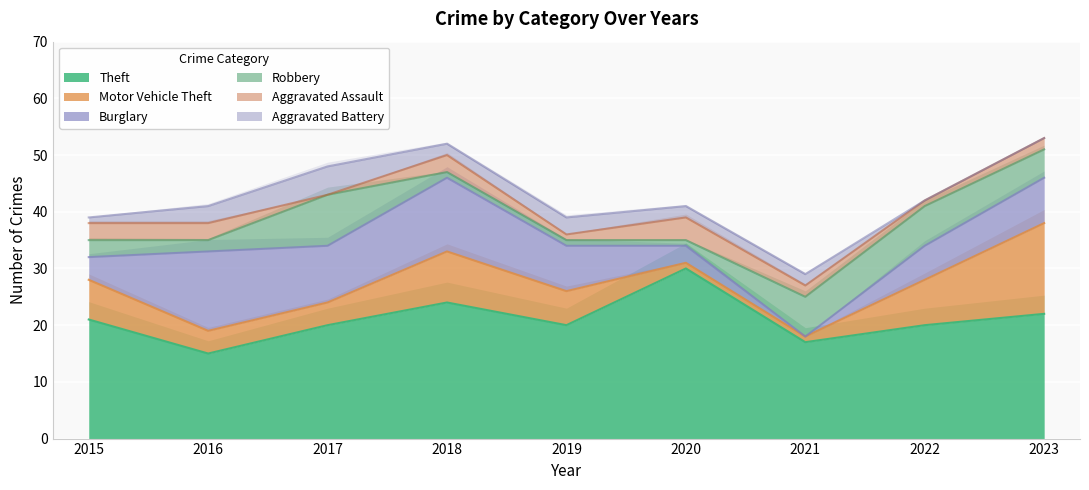

What is the approximate value of Aggravated Battery at 2018?

2